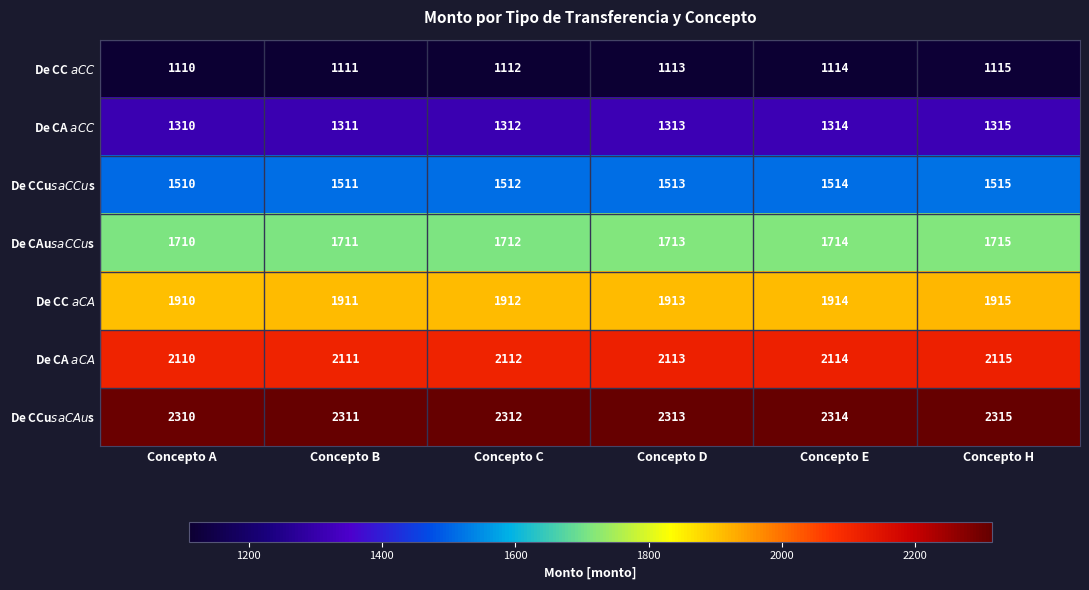

What is the smallest value displayed?

1110